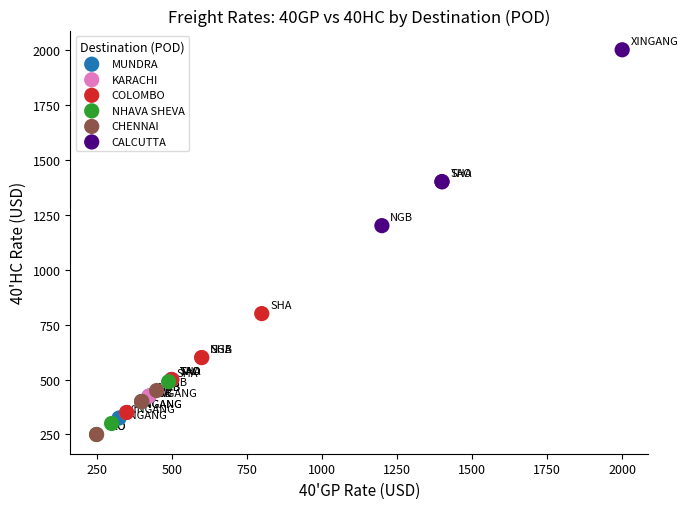

Which series has the widest spread of Y values?

CALCUTTA